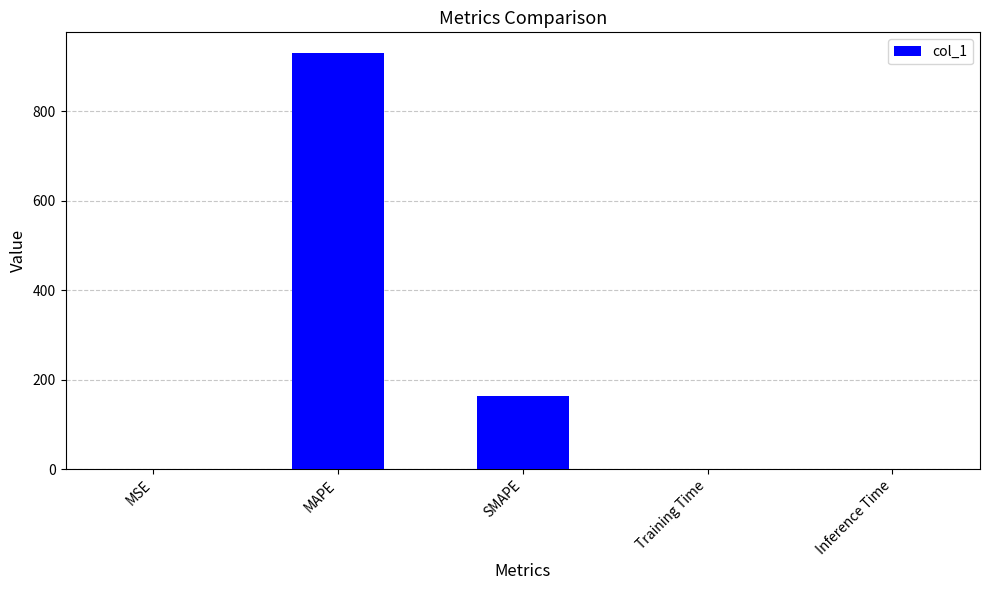

At which label is the value closest to 464?

SMAPE